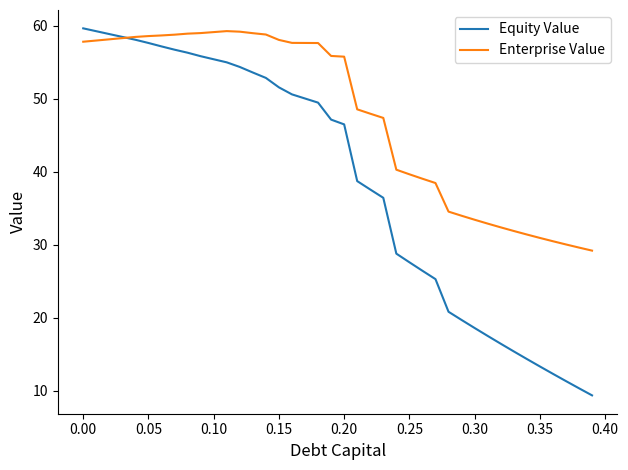

What is the greatest value displayed?

59.6